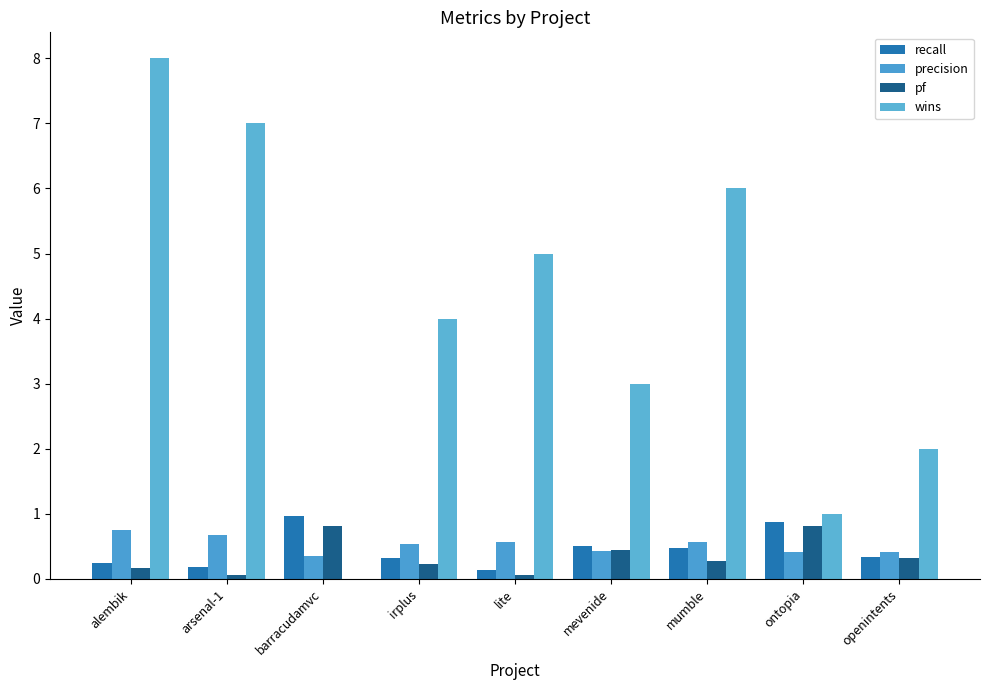

What is the highest value of the pf series?

0.8